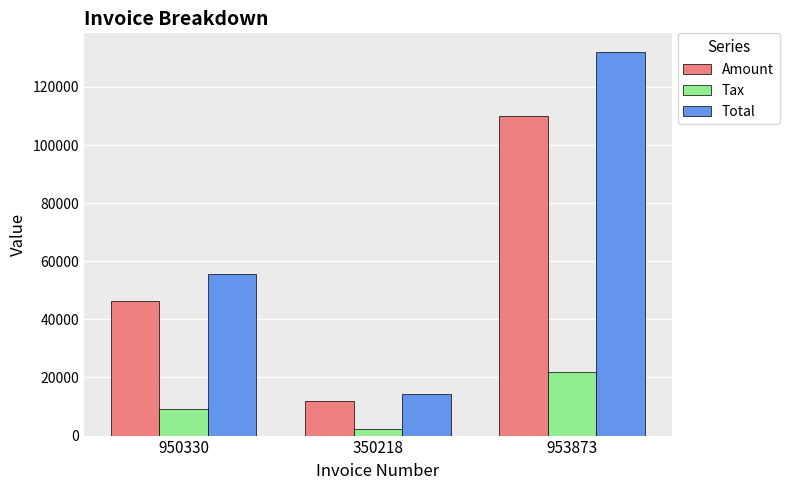

At 950330, list the series in order from smallest to largest.

Tax, Amount, Total